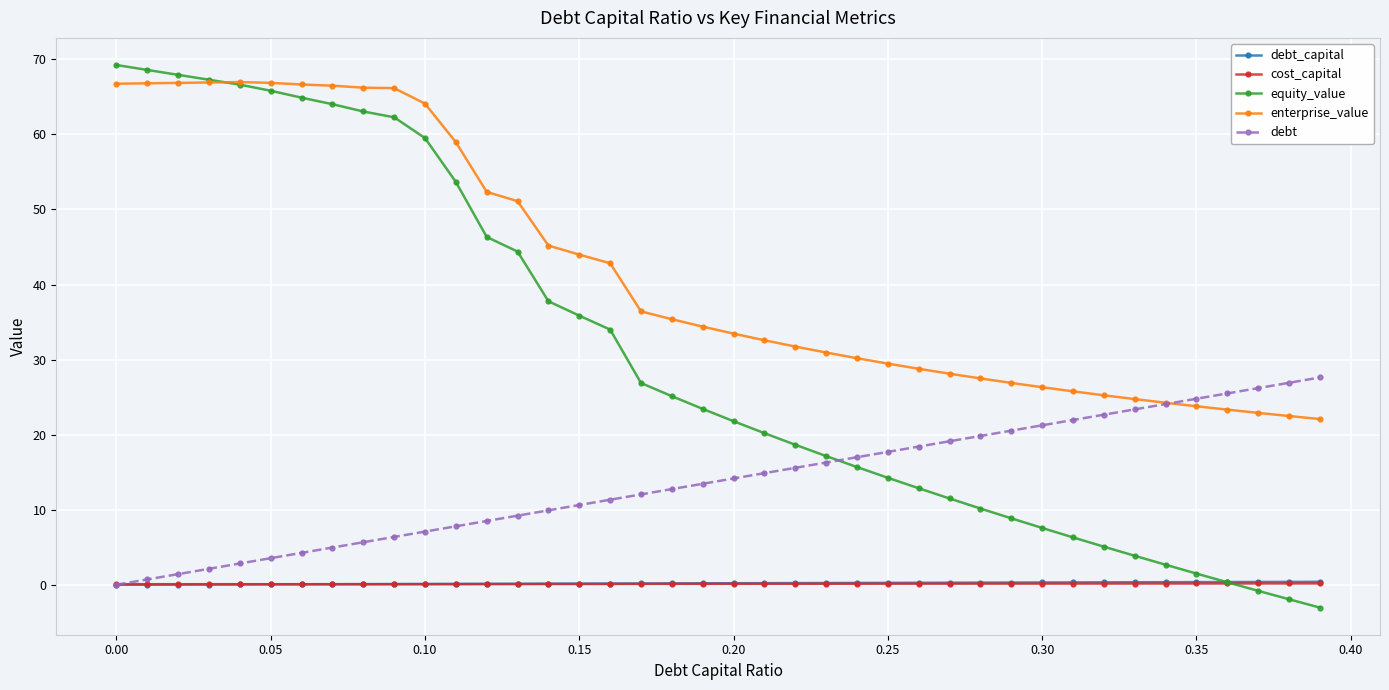

Which series has the widest spread of values?

equity_value